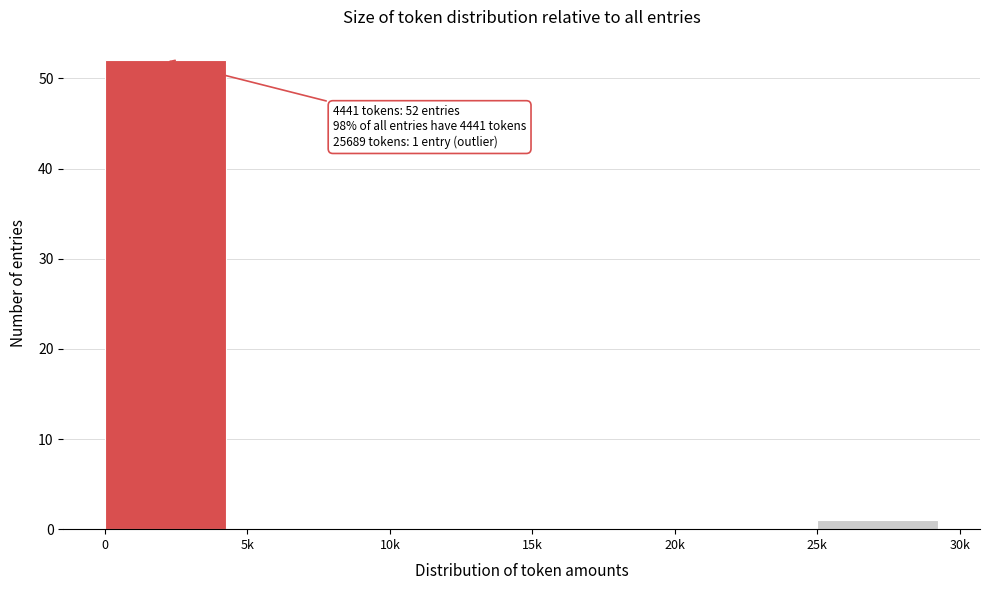

Reading left to right, what are all the values shown in this chart?

0=52	5k=0	10k=0	15k=0	20k=0	25k=1